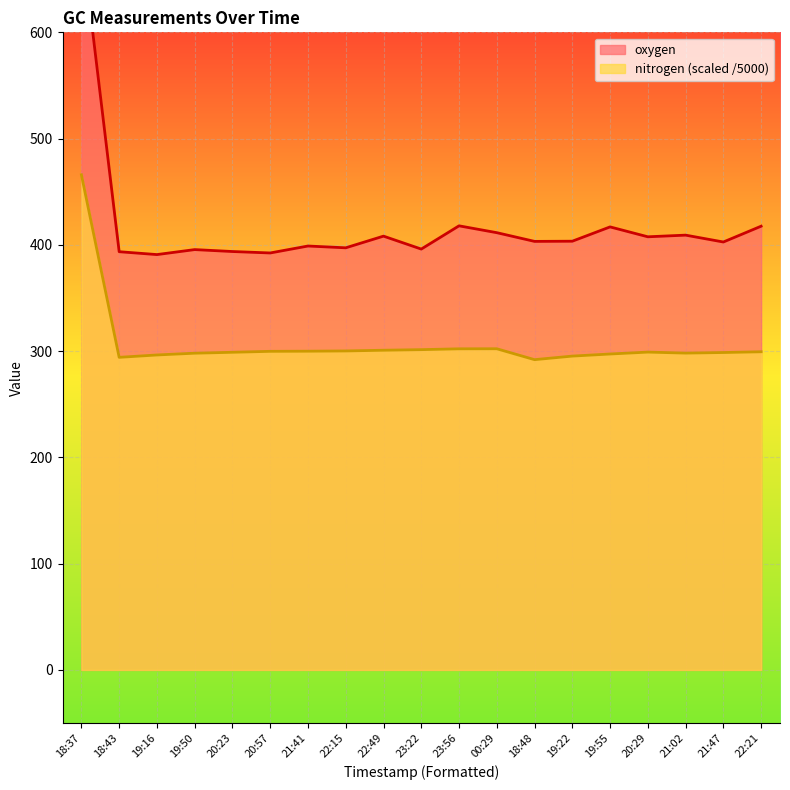

Where does the oxygen series first go above 403?

18:37